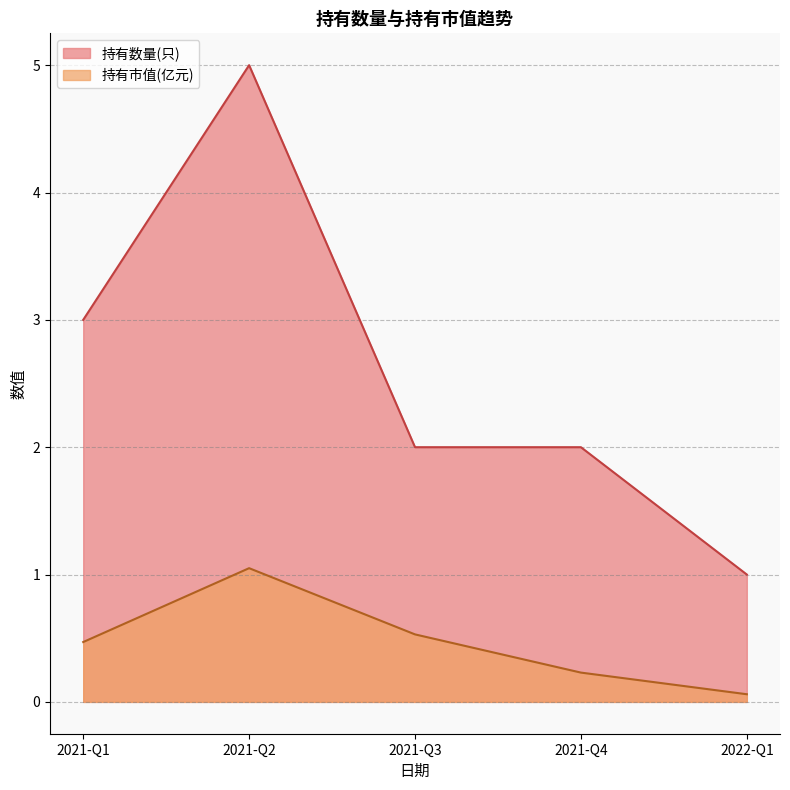

What position from the right is 2021-Q1?

5